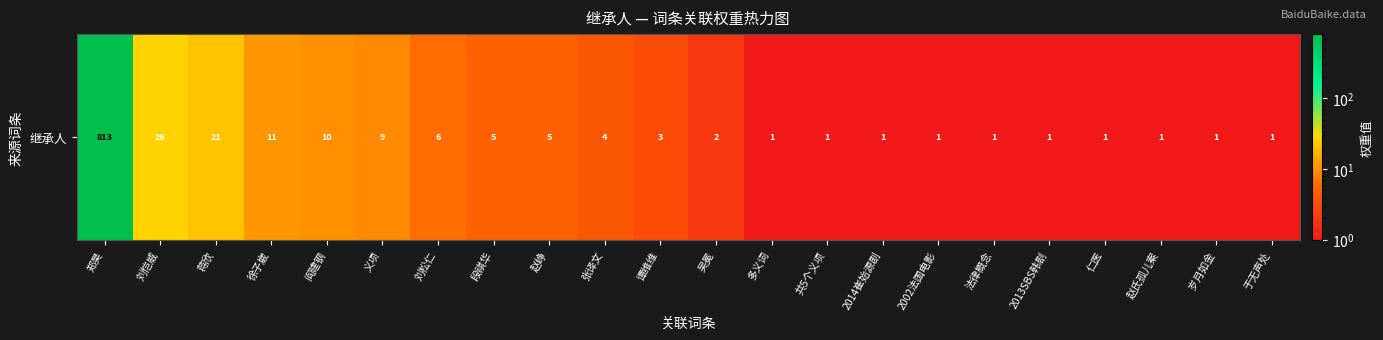

What is the sum of all values?

925